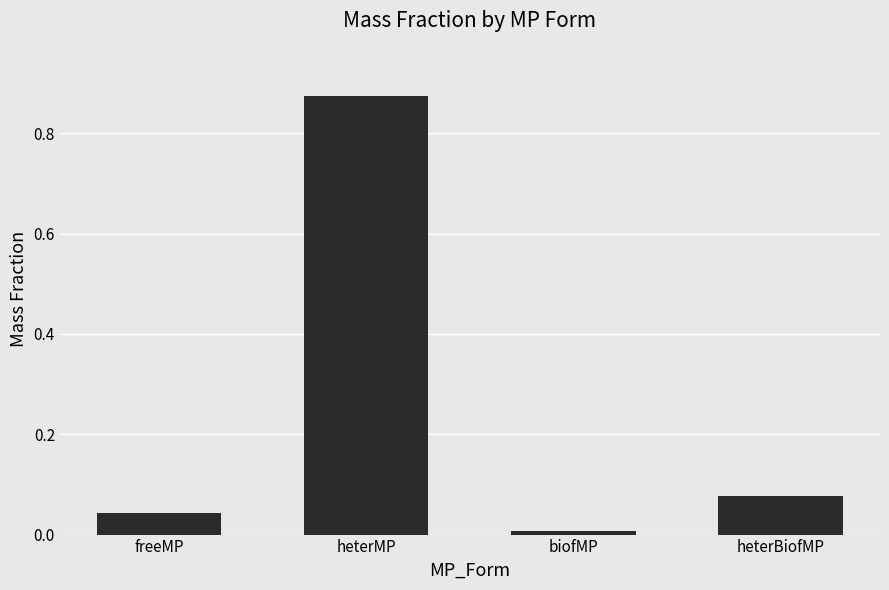

What is the difference between the values at heterMP and freeMP?

0.8